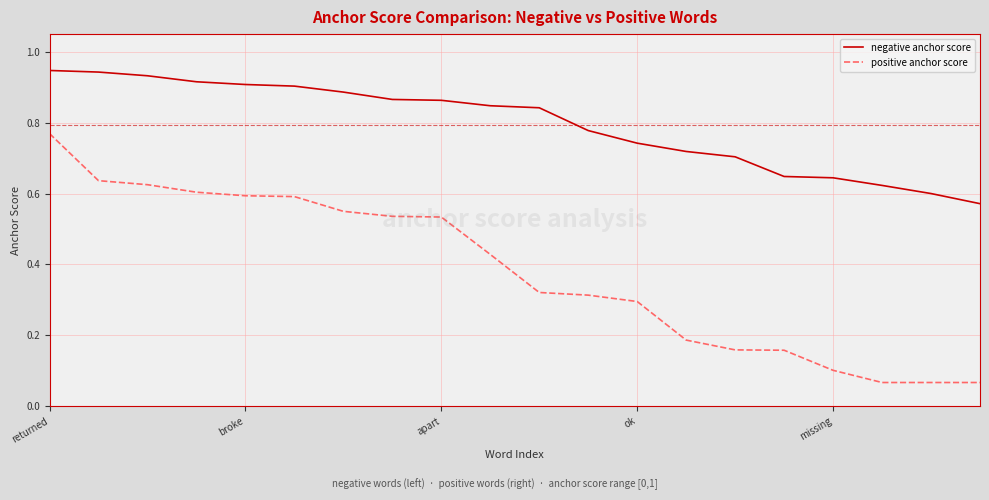

How many lines are shown in the chart?

2